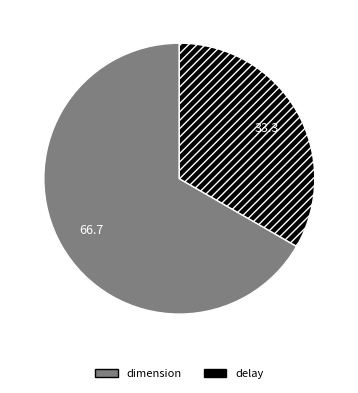

Does delay represent more than half of the total?

No